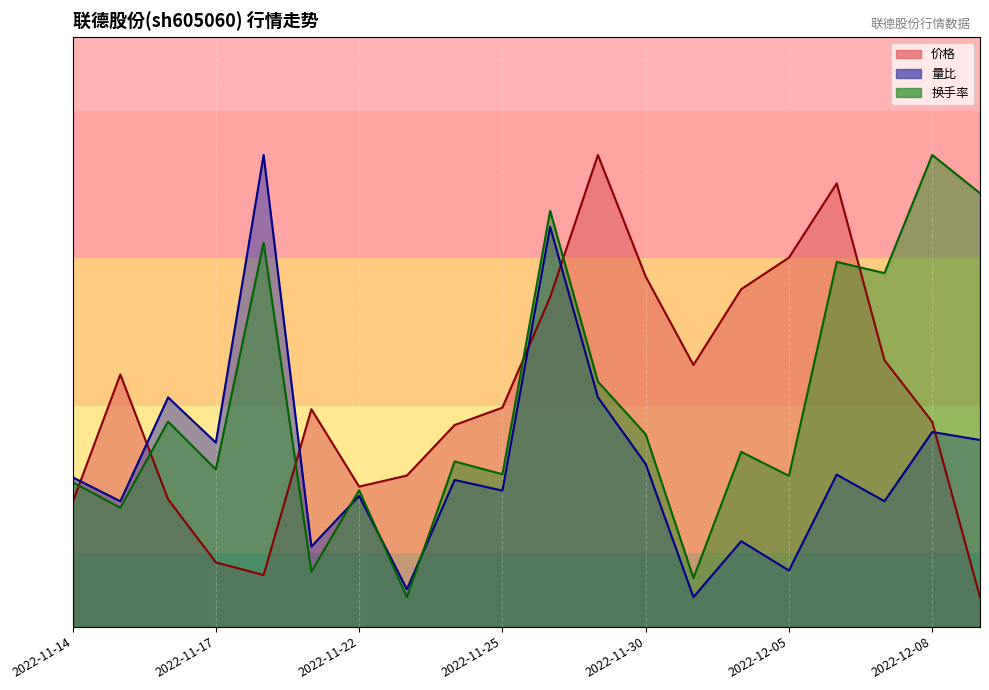

List the labels in order of 换手率 value, smallest first.

2022-11-23, 2022-12-01, 2022-11-21, 2022-11-15, 2022-11-22, 2022-11-14, 2022-12-05, 2022-11-25, 2022-11-17, 2022-11-24, 2022-12-02, 2022-11-30, 2022-11-16, 2022-11-29, 2022-12-07, 2022-12-06, 2022-11-18, 2022-11-28, 2022-12-09, 2022-12-08